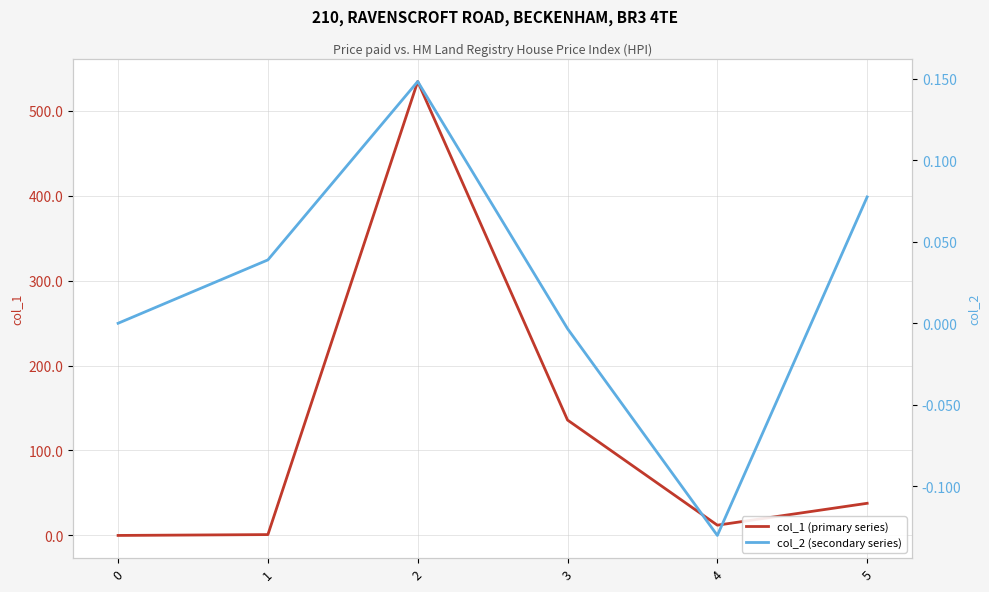

Reading left to right, extract all data points from this chart.

col_1 (primary series): 0=0.0	1=1.0	2=534.2	3=135.8	4=12.1	5=37.8
col_2 (secondary series): 0=0.0	1=0.0	2=0.1	3=-0.0	4=-0.1	5=0.1